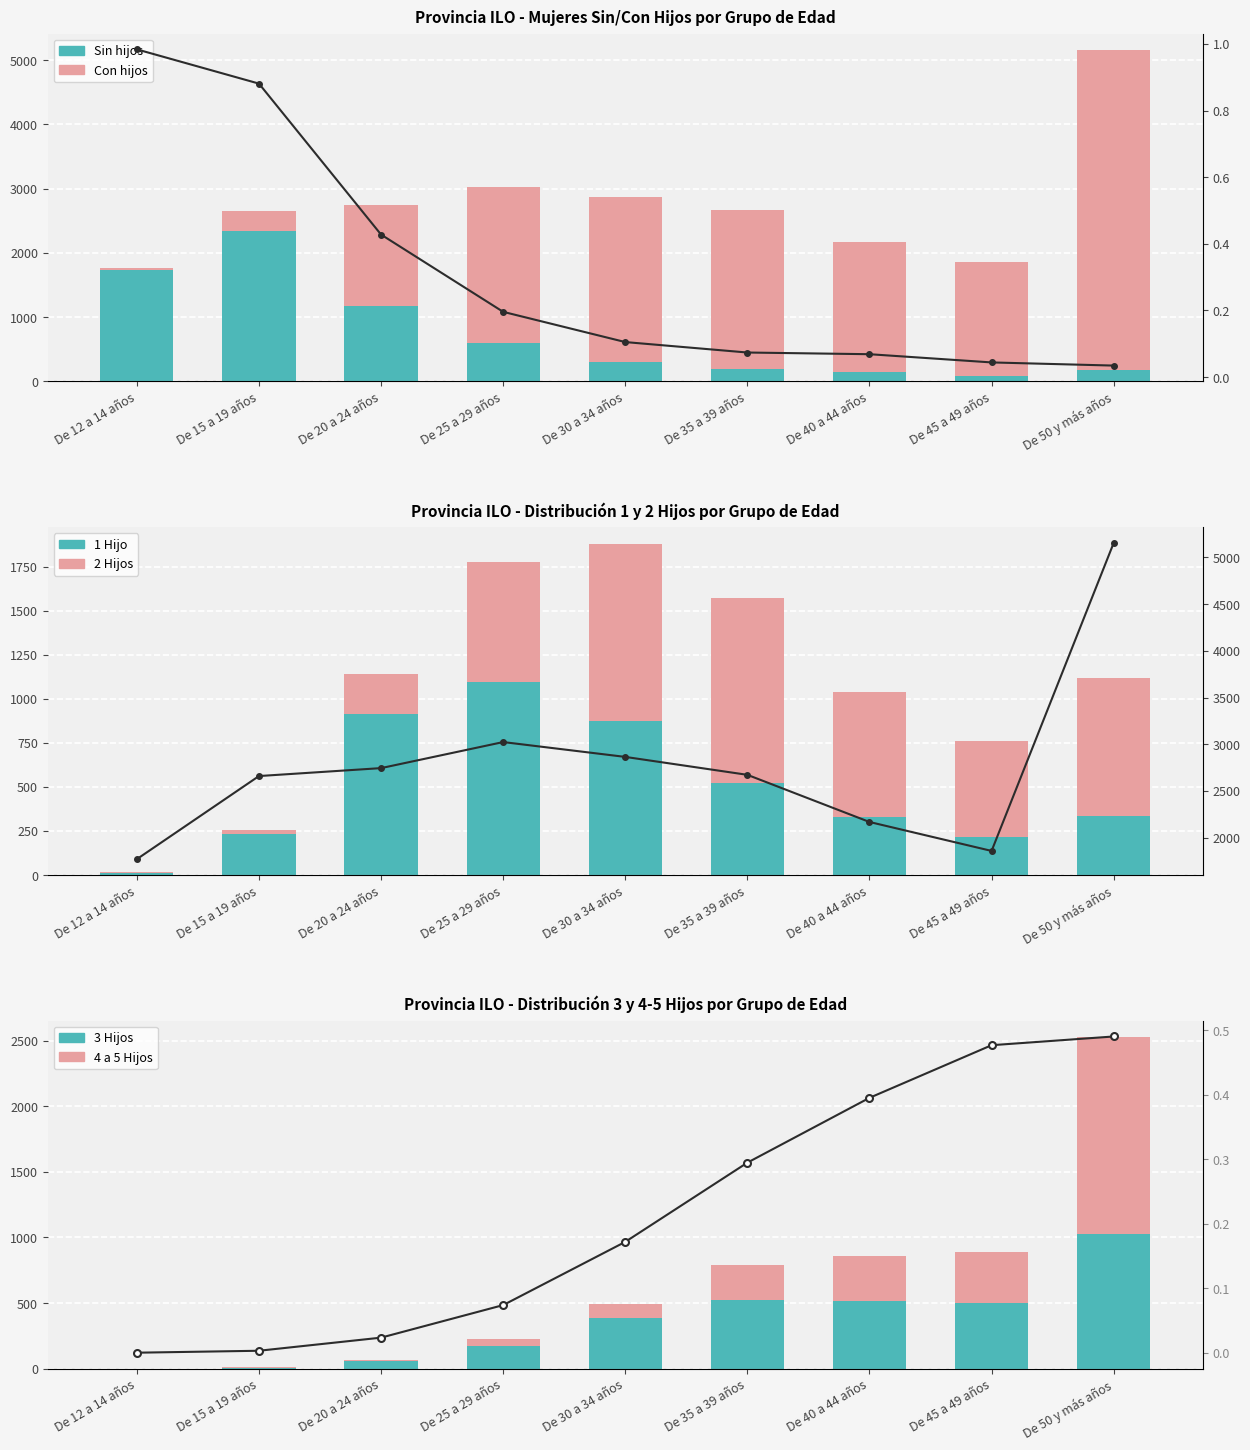

How many positive values does the 3 Hijos series have?

8